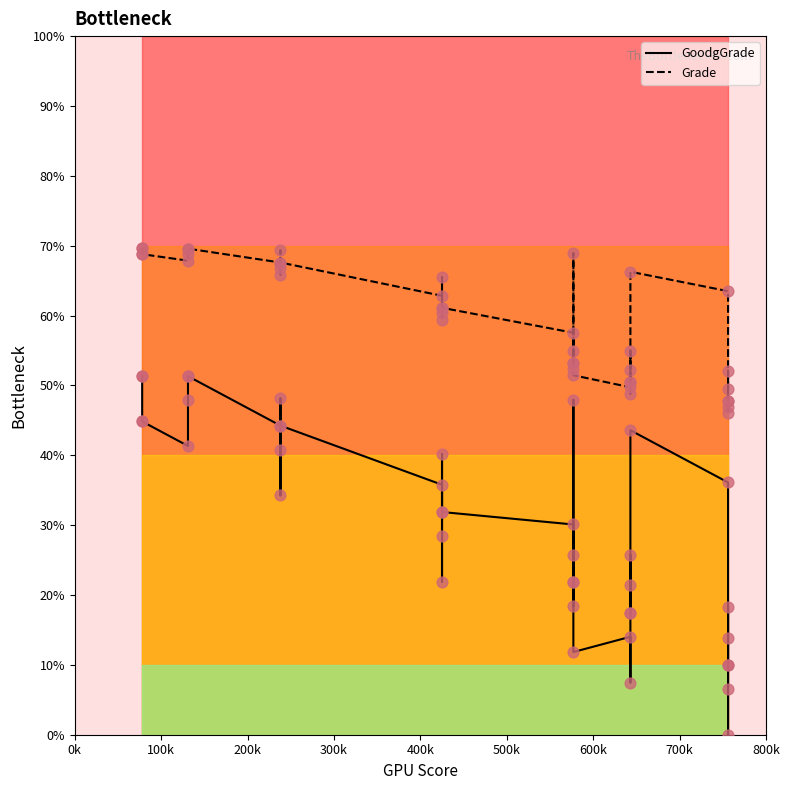

Which series has the largest total across all categories?

Grade